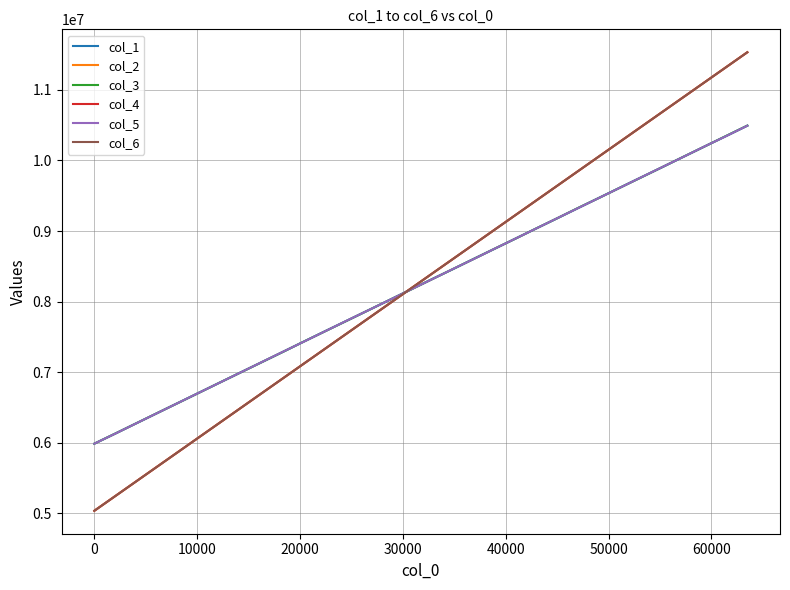

What is the greatest value displayed?

11534334